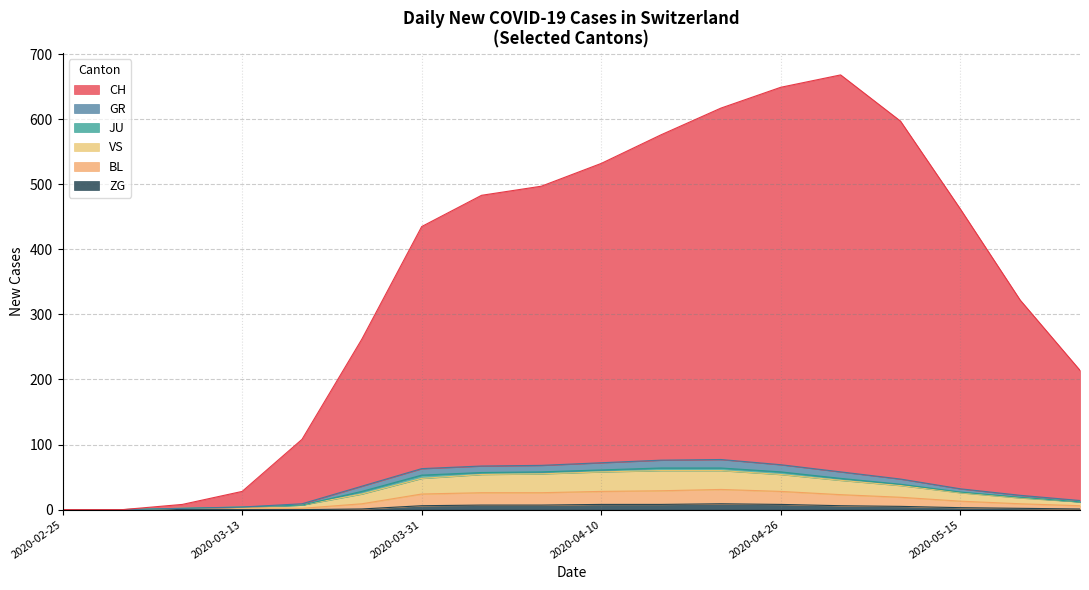

The CH series shows 650 at 2020-04-30. True or false?

True